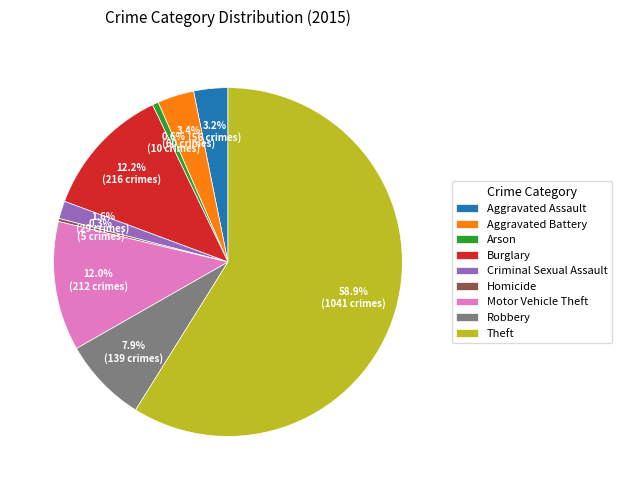

Is the sum of Robbery and Theft greater than half?

Yes